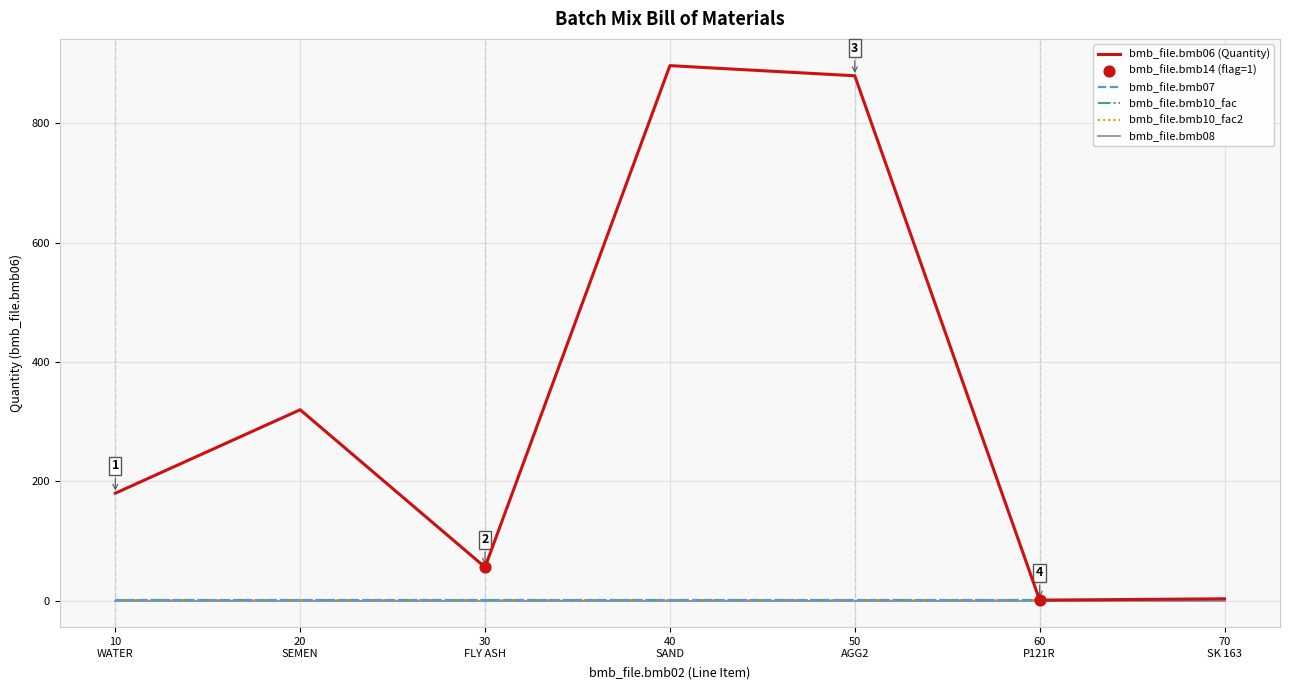

Does the chart have visible grid lines?

Yes